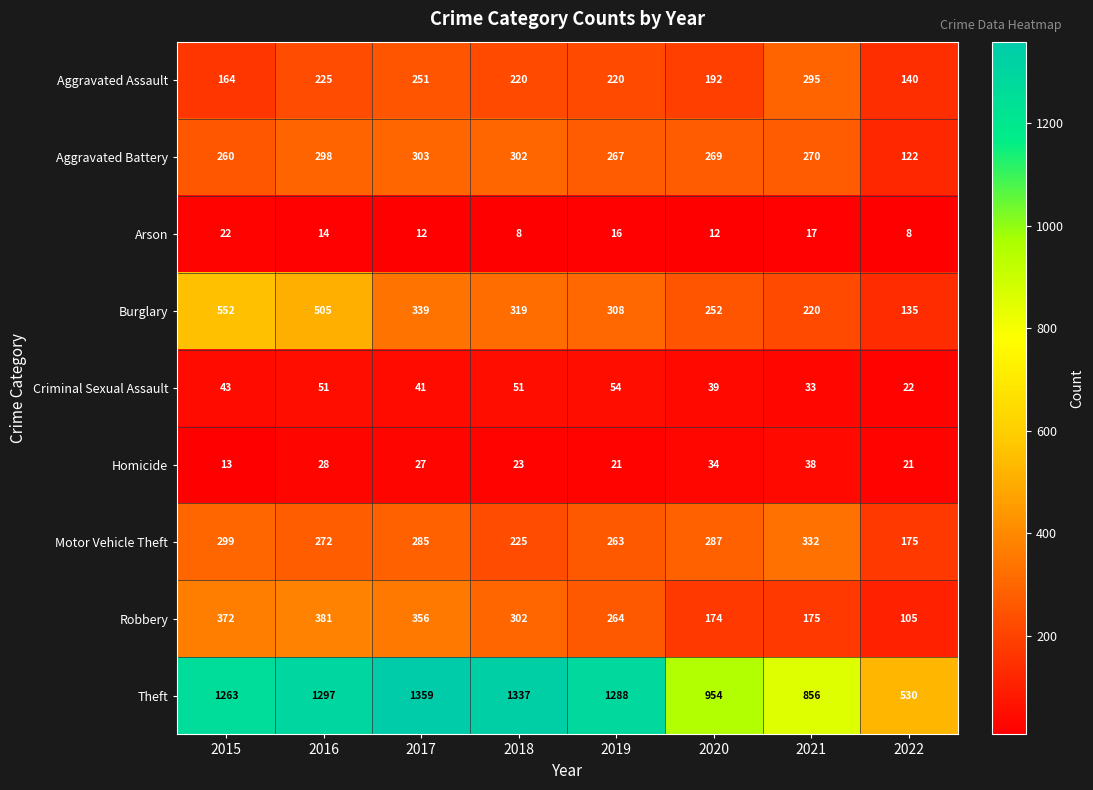

What is the difference between the highest and lowest values at 2017?

1347